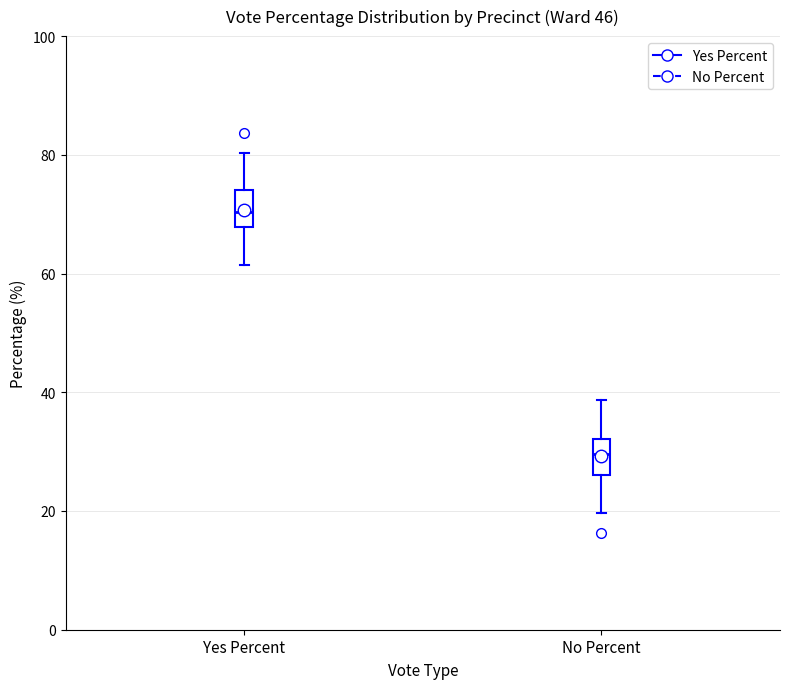

Where is the lower edge of the box for Yes Percent on the y-axis? The values are not printed on the chart, so give them approximately, as read against the axis.

68